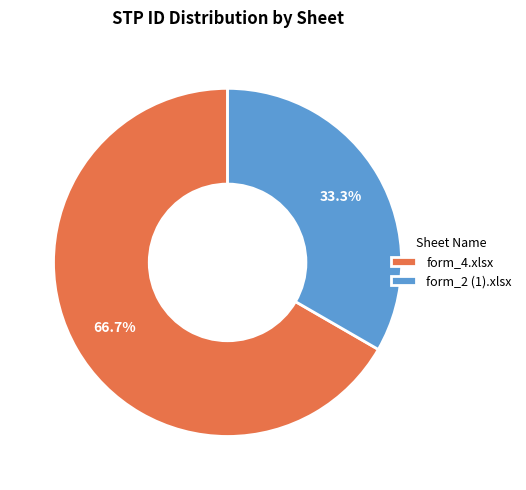

Which slice is the smallest?

form_2 (1).xlsx